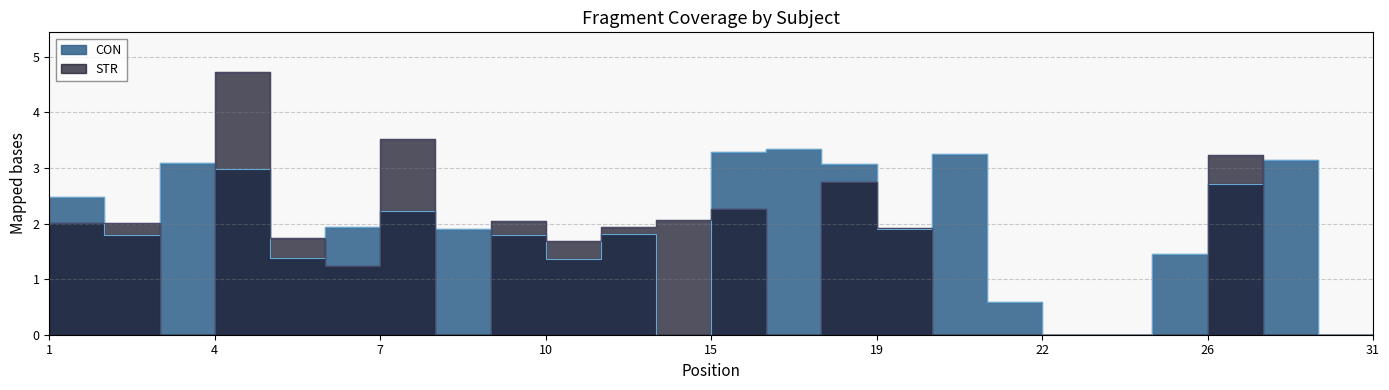

What is the value of the STR point at the 1st from the left?

2.0